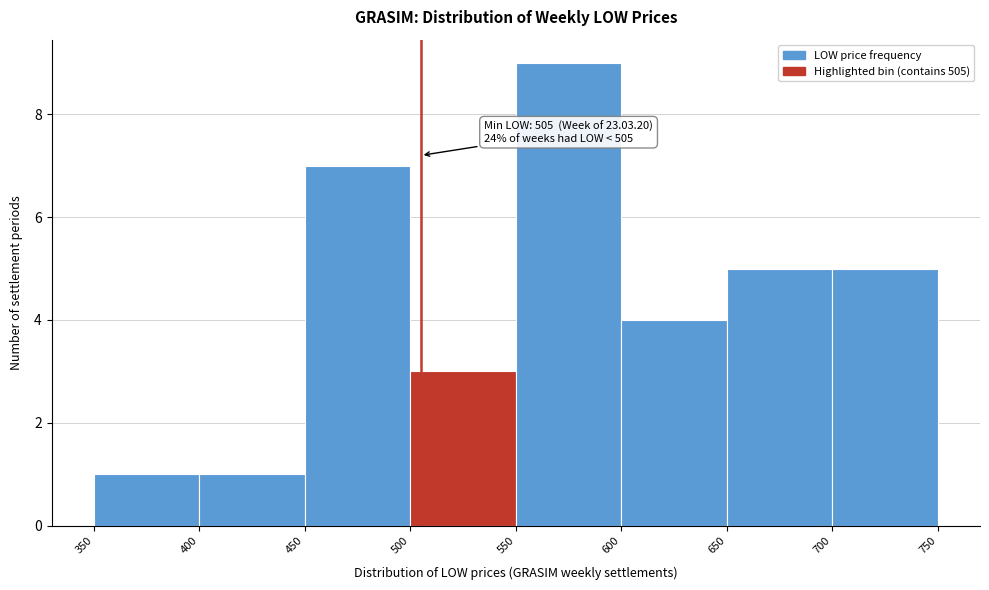

Which range on the x-axis has the tallest bar?

550 to 600